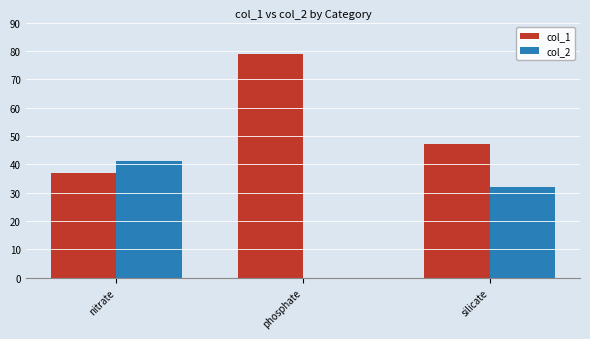

At which label does col_2 first exceed 32?

nitrate